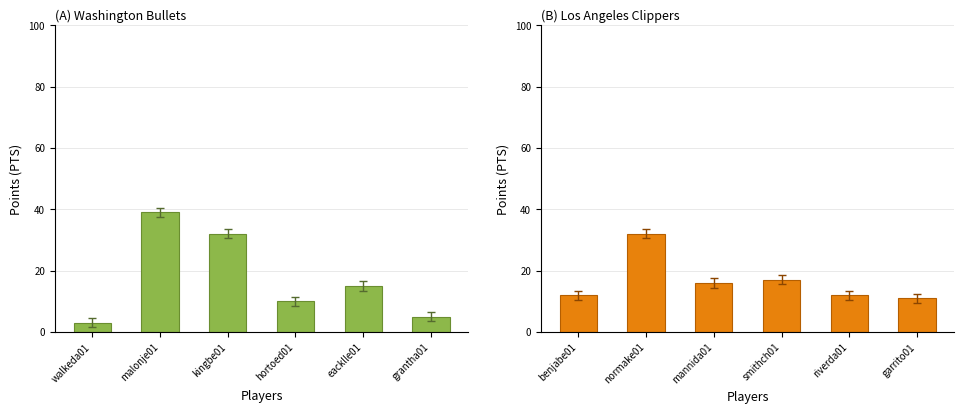

The Los Angeles Clippers series shows 7 at smithch01. True or false?

False